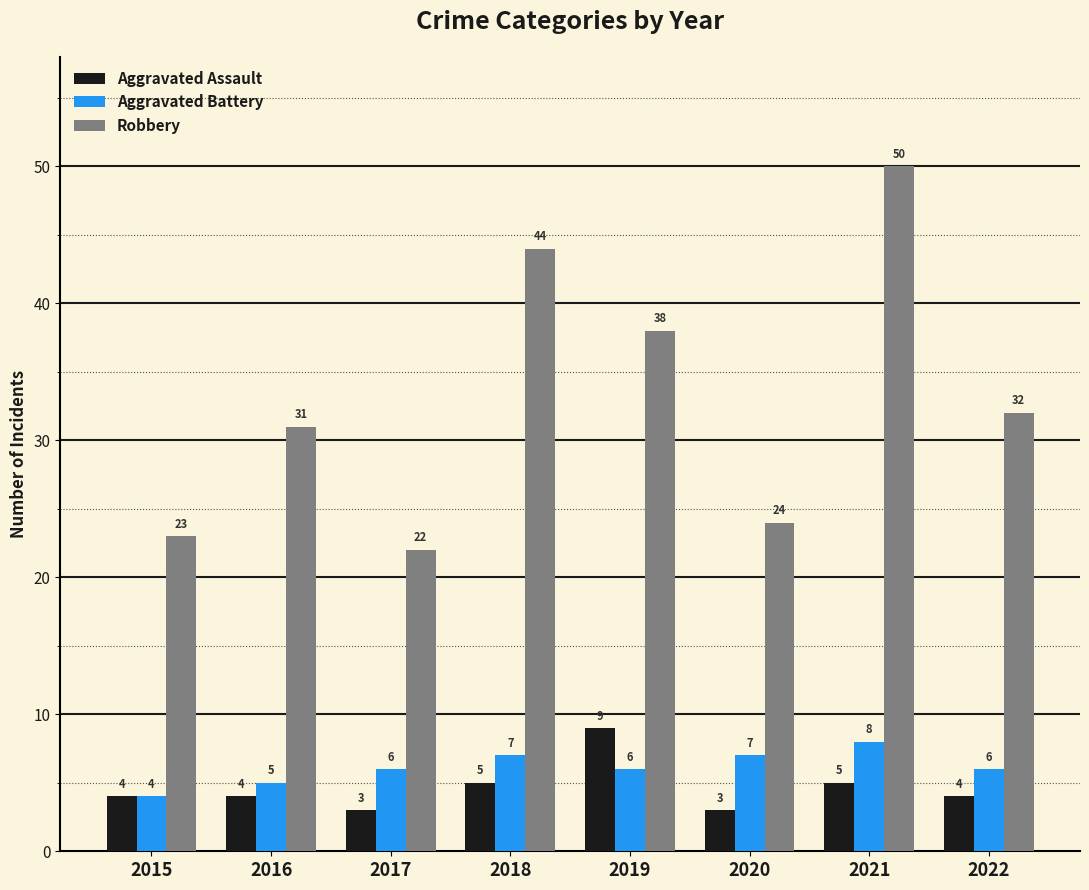

Count the number of data series in this chart.

3